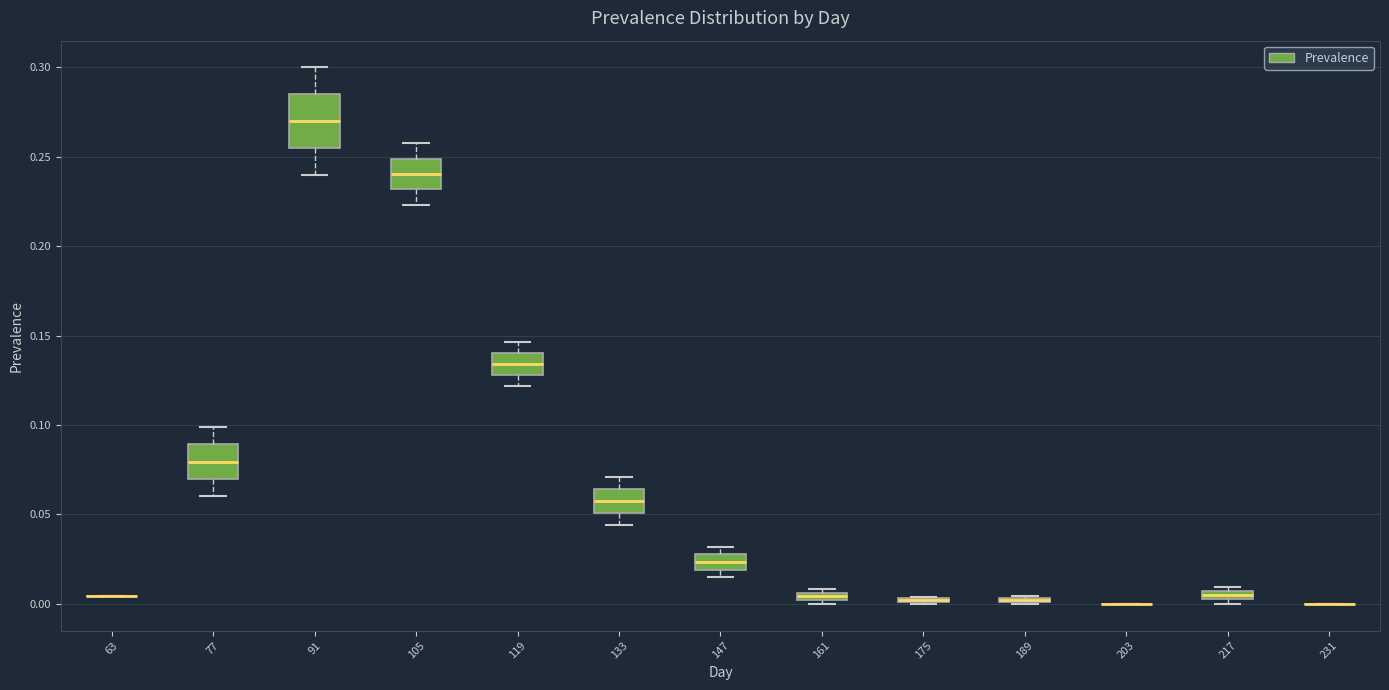

Which box is the tallest, from its lower edge to its upper edge?

91